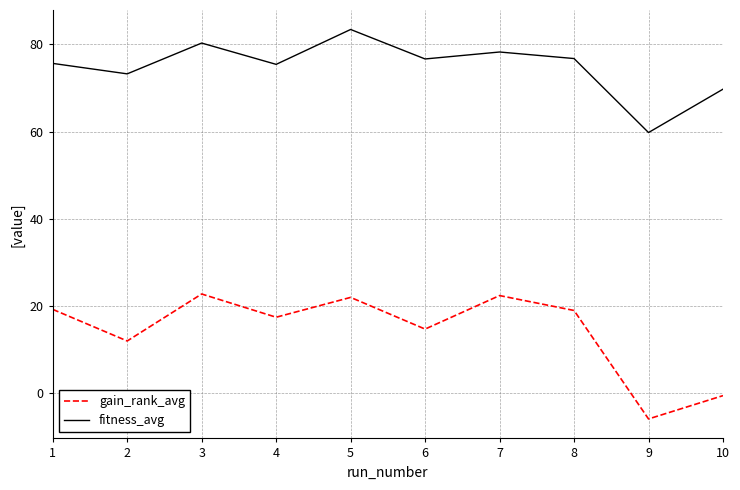

How many lines are shown in the chart?

2